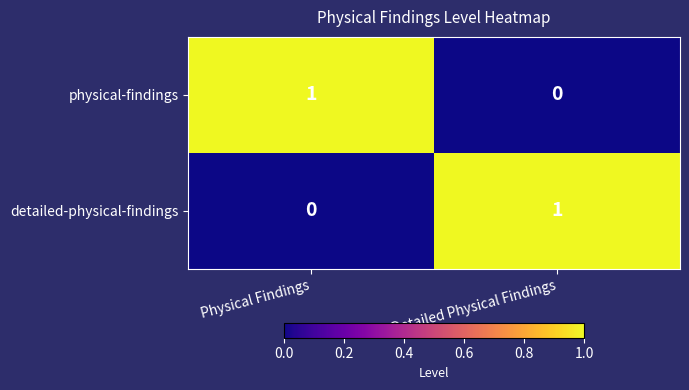

List the labels in order of physical-findings value, largest first.

Physical Findings, Detailed Physical Findings